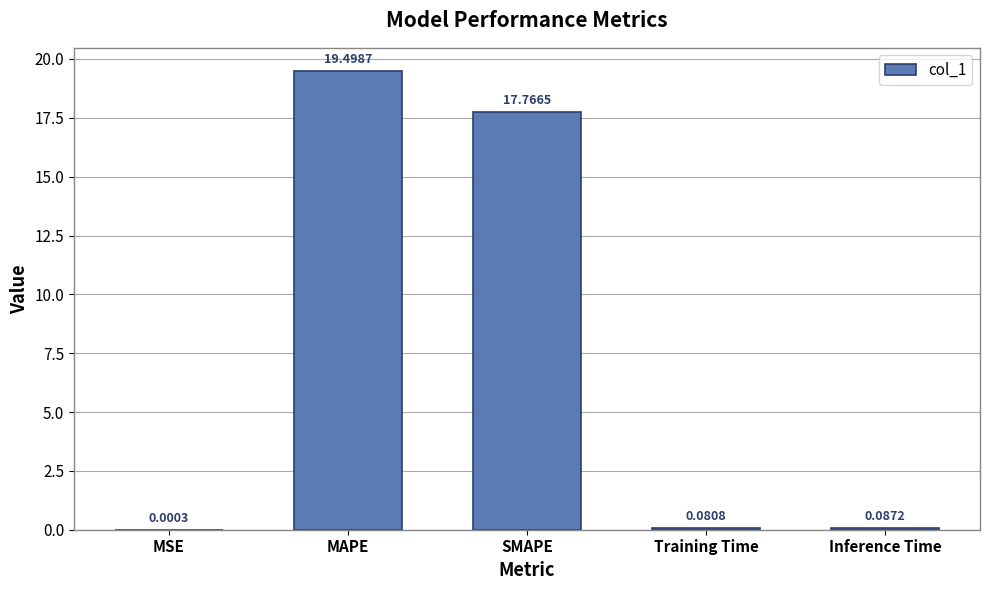

What is the change in value from MAPE to Inference Time?

-19.4